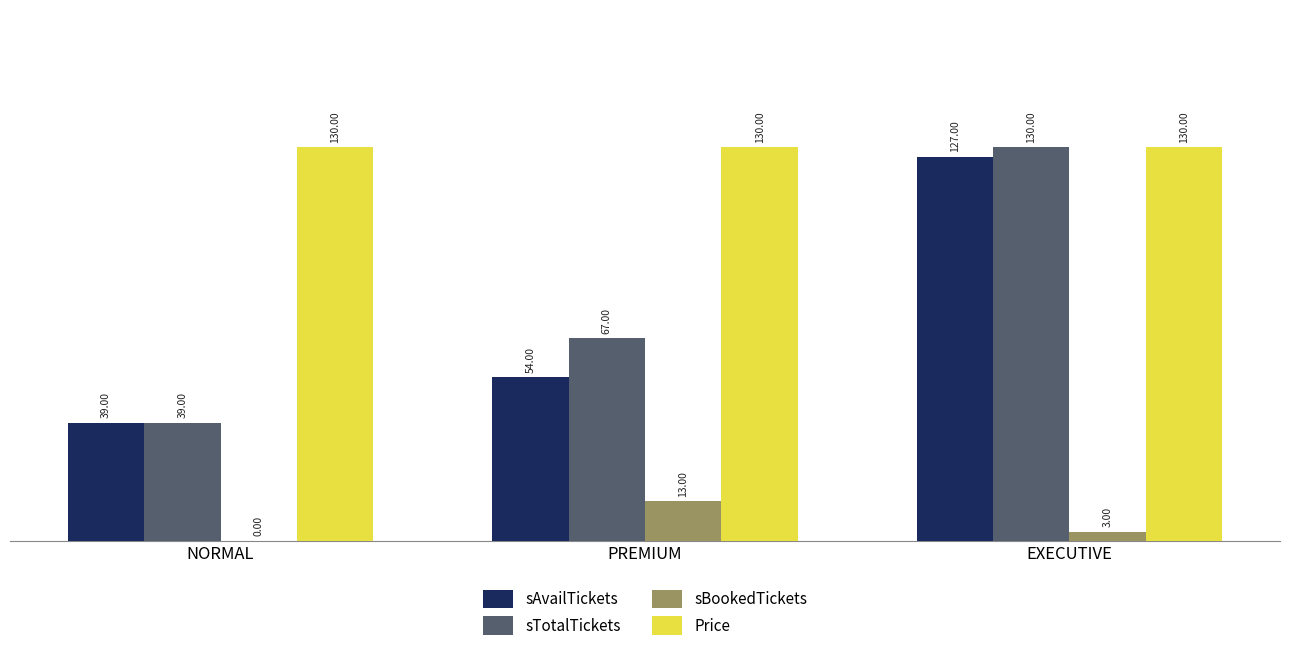

What is the approximate value of sTotalTickets at PREMIUM?

67